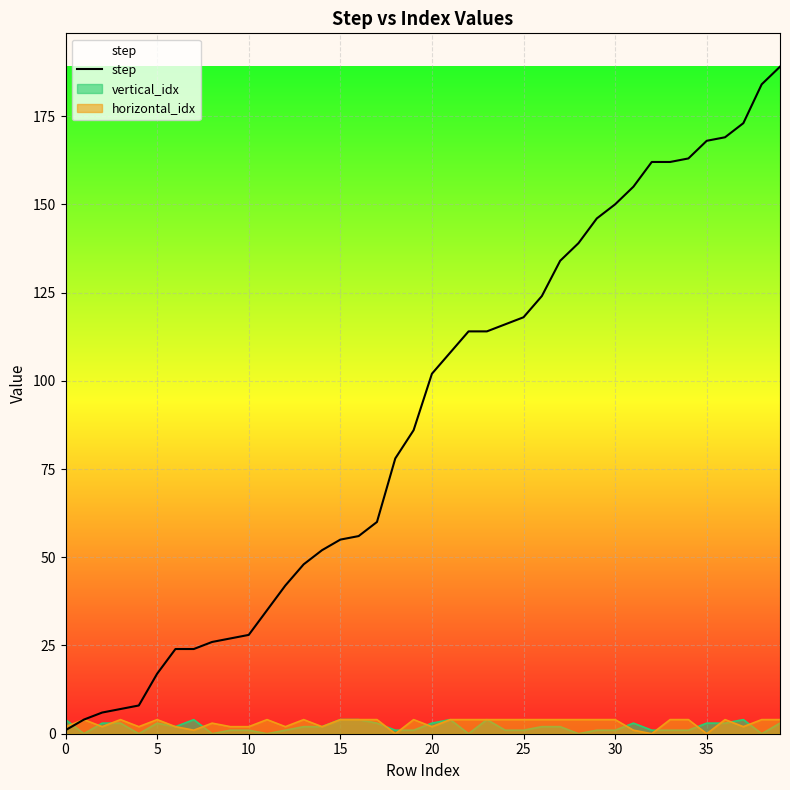

What is the average value?

89